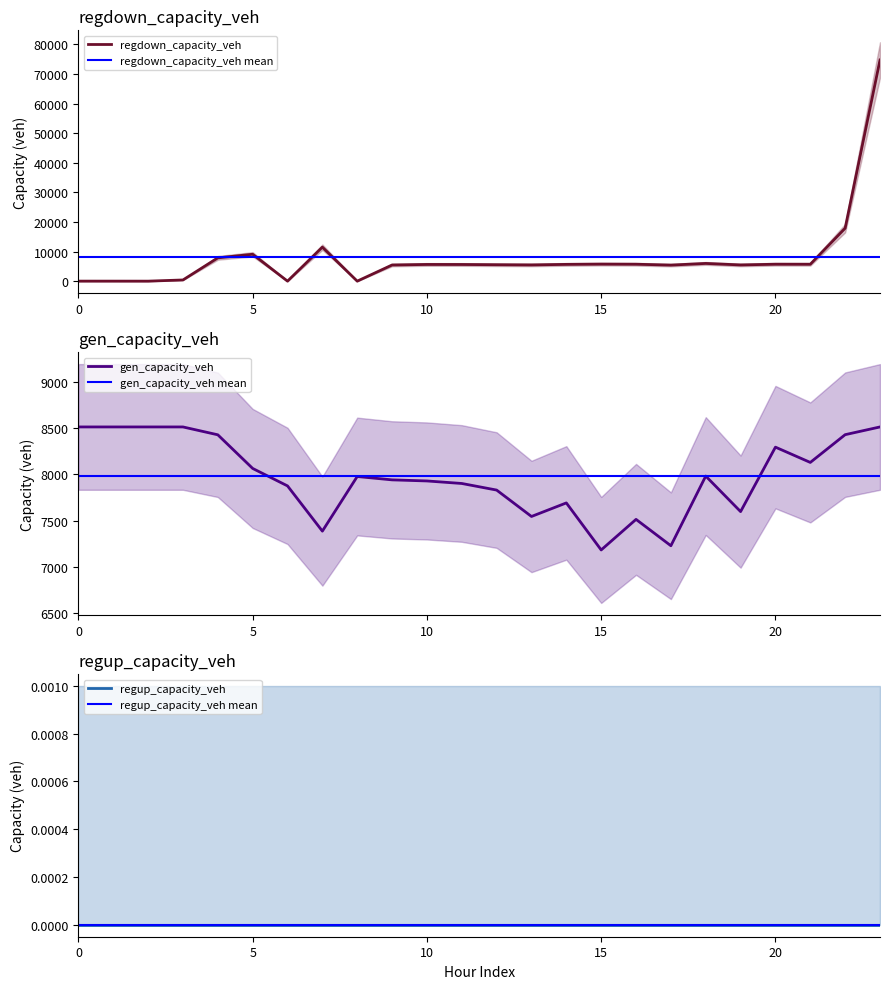

What is the average value of the gen_capacity_veh series?

7978.6